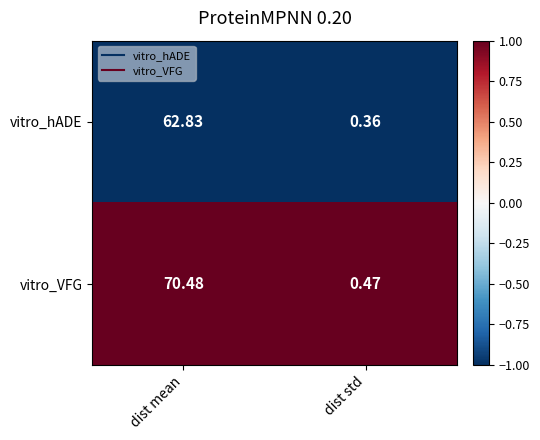

At which category is the sum across all series the highest?

dist mean